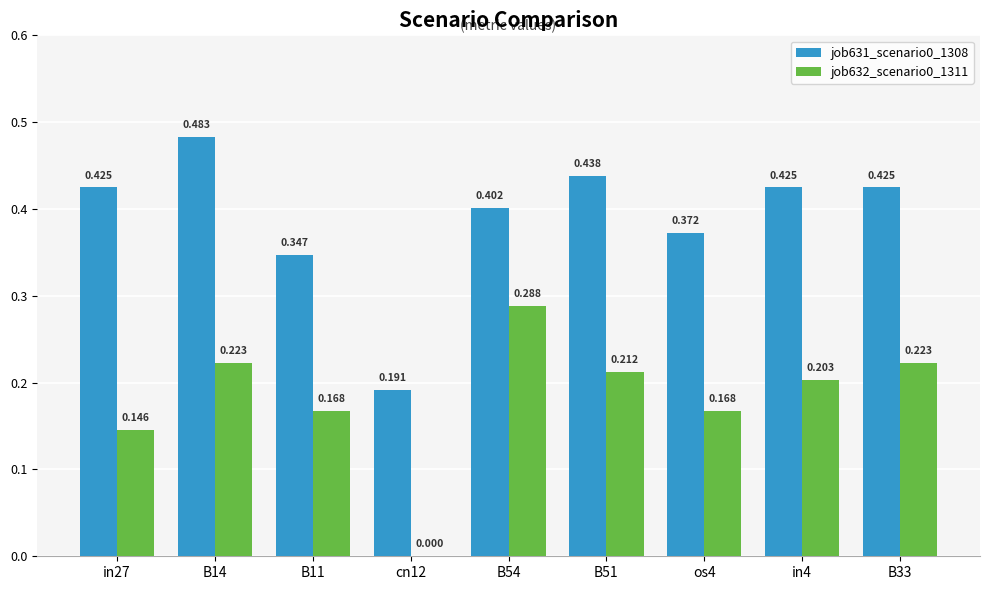

Is the value of job632_scenario0_1311 at os4 greater than the value of job631_scenario0_1308 at B11?

No